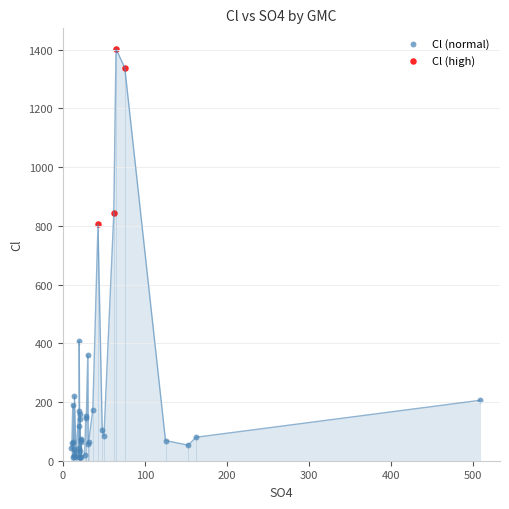

Which series has the largest Y range (max minus min)?

Cl (high)